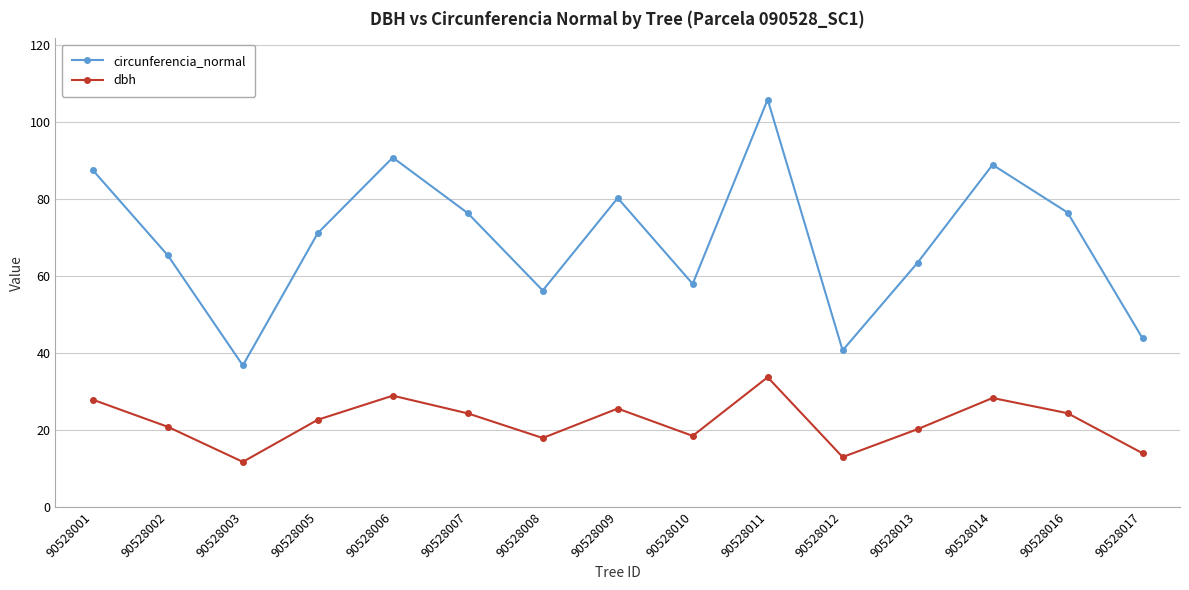

Is the value of dbh at 90528010 greater than the value of circunferencia_normal at 90528005?

No